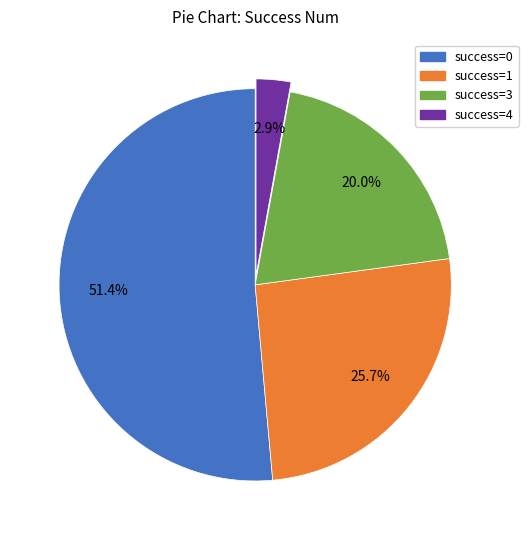

Is there a majority slice in this chart?

Yes